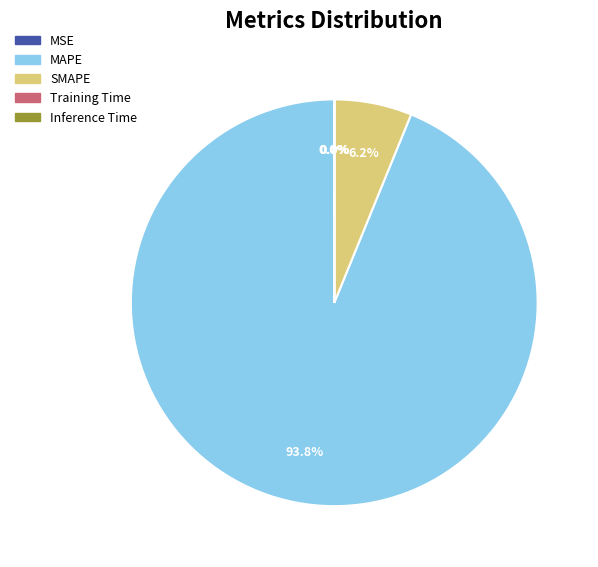

How much of the chart is everything except MAPE?

6.2%